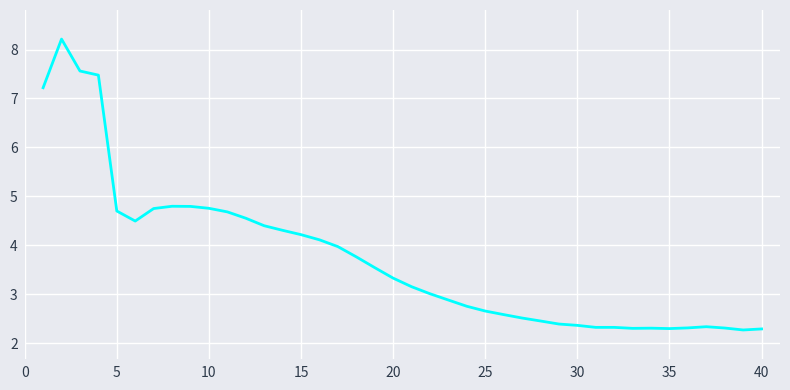

What is the difference between the maximum and minimum values?

5.9